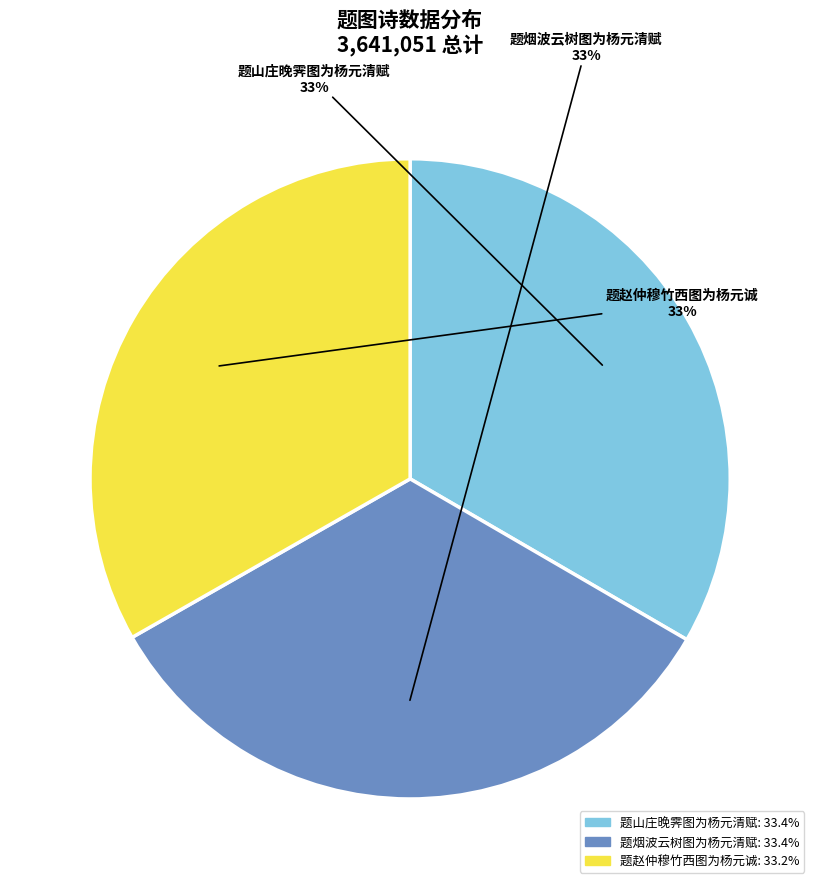

What percentage is the 题赵仲穆竹西图为杨元诚 slice, to the nearest percent?

33%